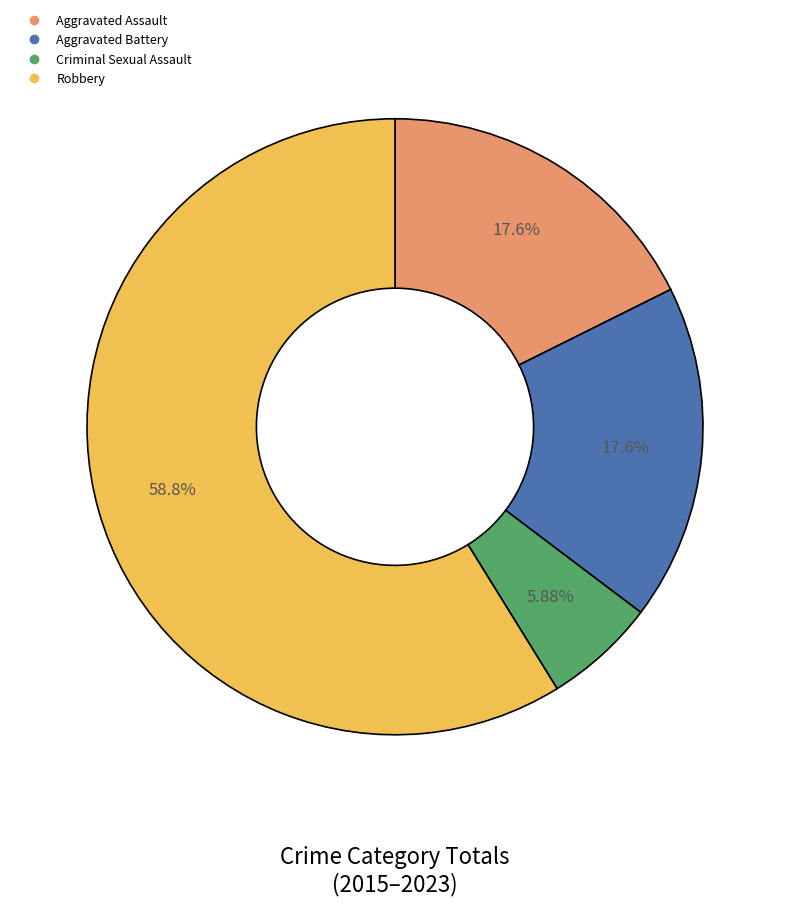

Is the sum of Robbery and Aggravated Battery greater than half?

Yes